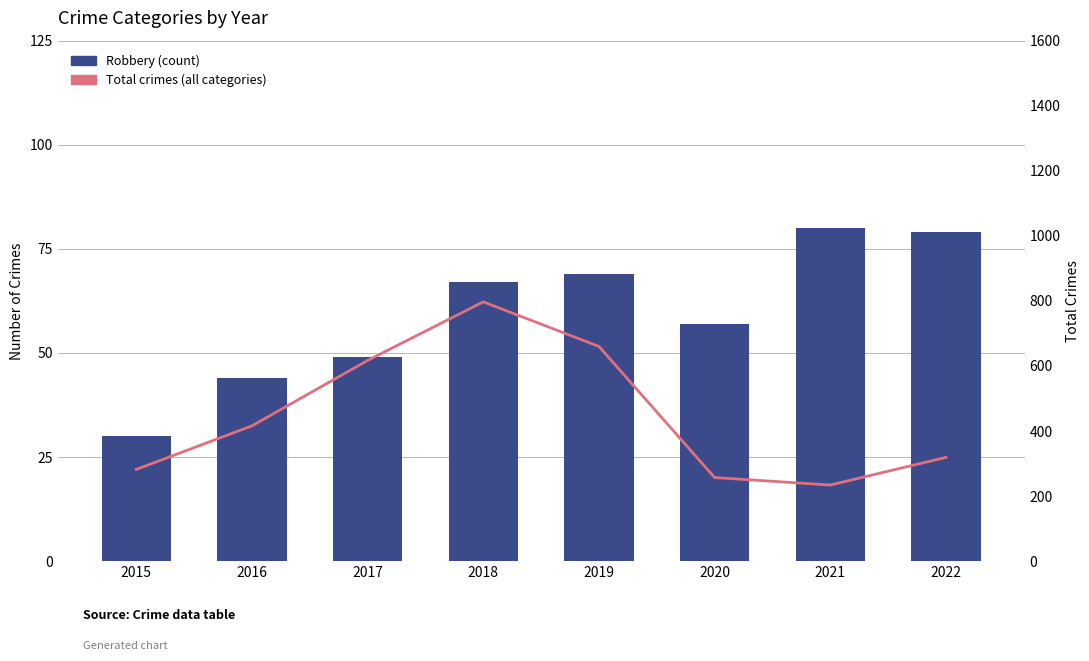

Which series has the largest total across all categories?

Total crimes (all categories)